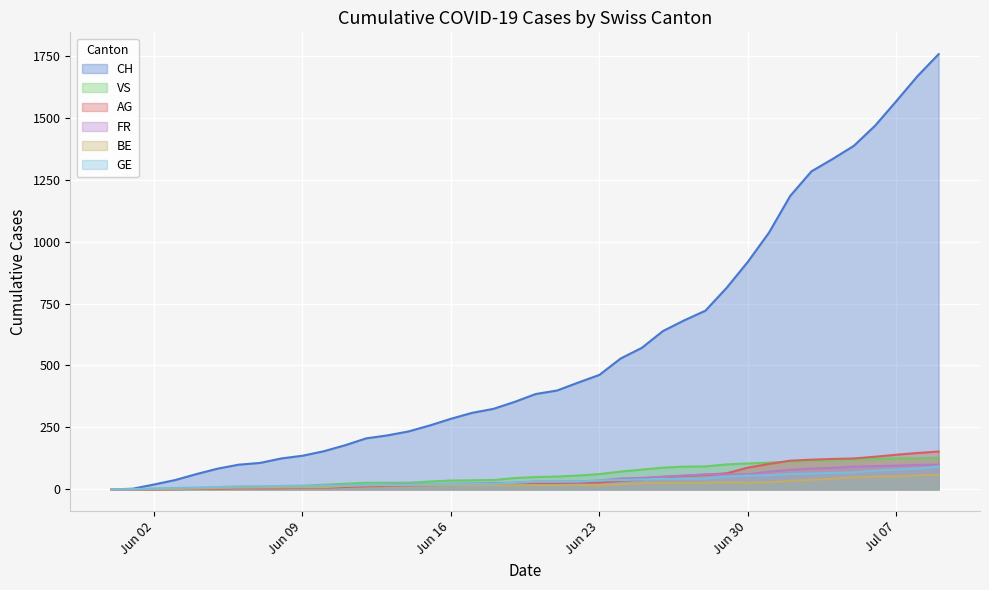

Is it true that CH equals 256 at 2020-06-28?

False